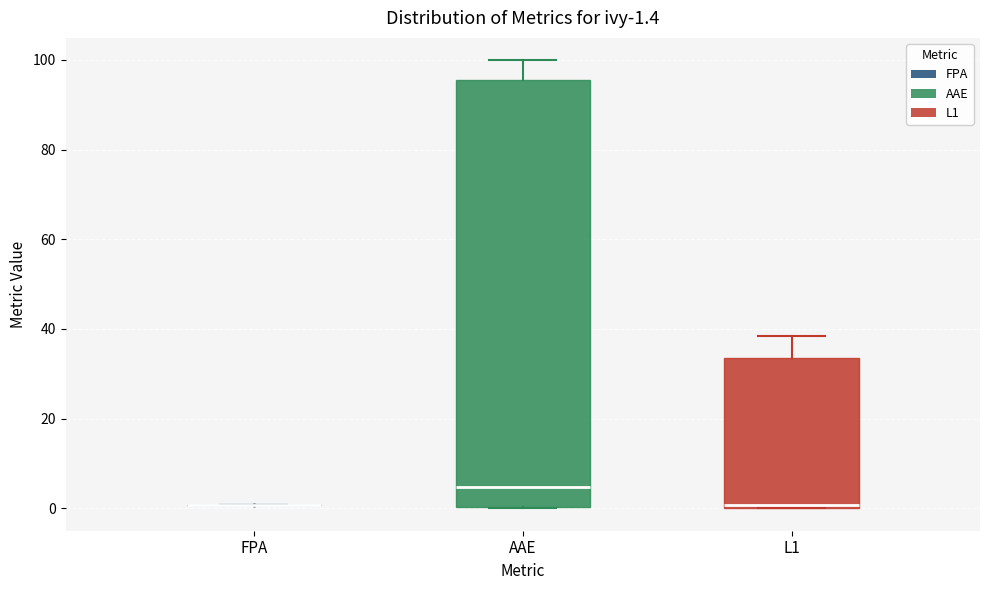

Comparing the boxes themselves (not the whiskers), which one is the tallest?

AAE